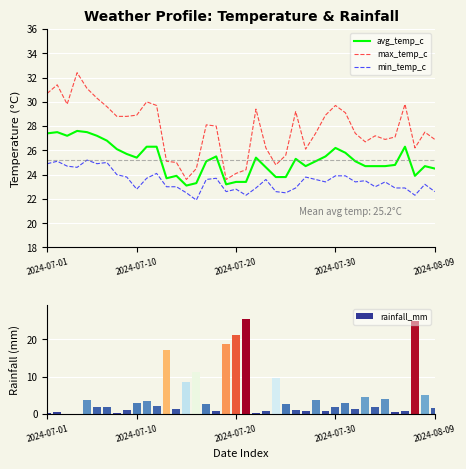

True or false: rainfall_mm has a value of 11.2 at 15.

True